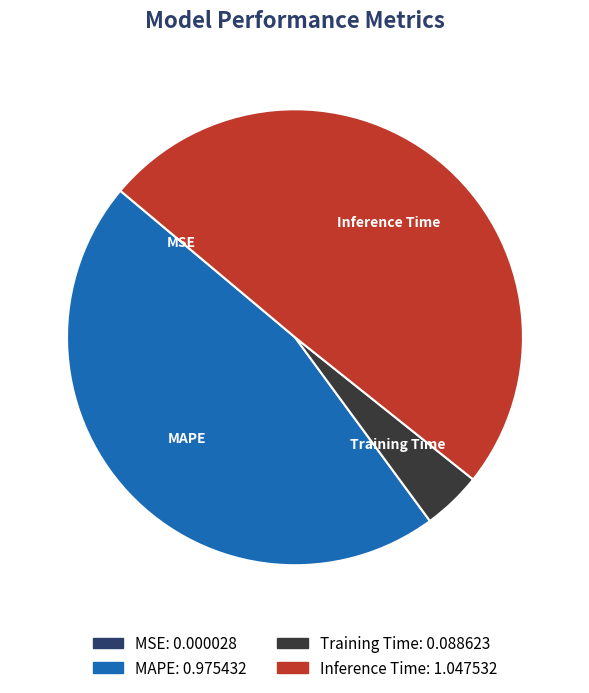

Does MAPE represent more than half of the total?

No